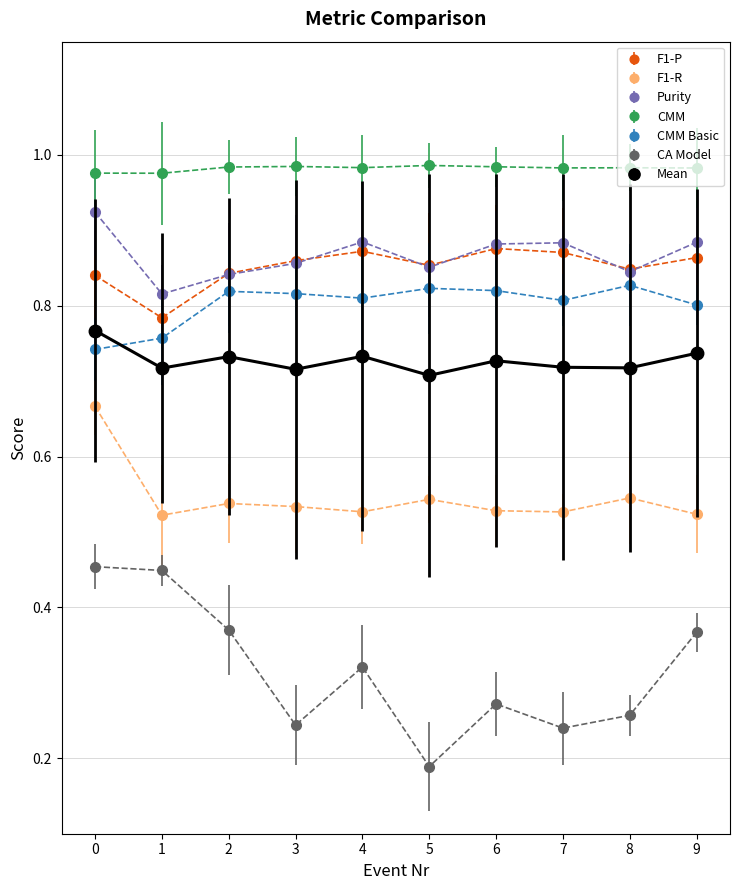

True or false: F1-P has more than 0 points higher than both neighbors.

True